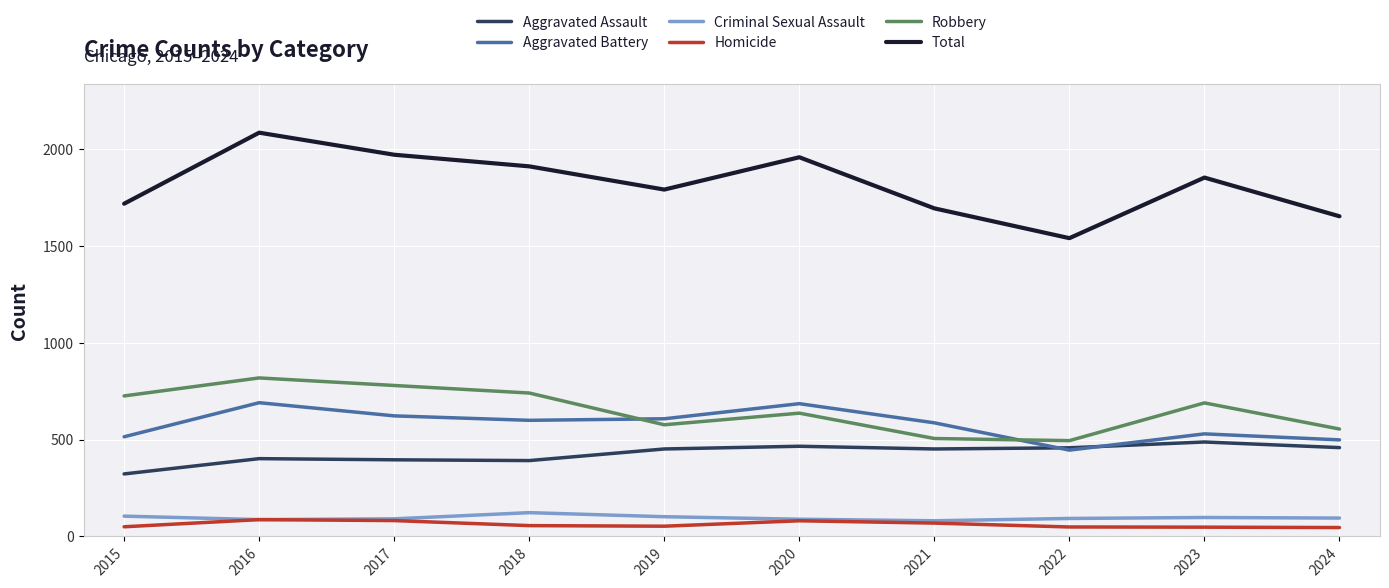

At how many categories does at least one series exceed 1180?

10